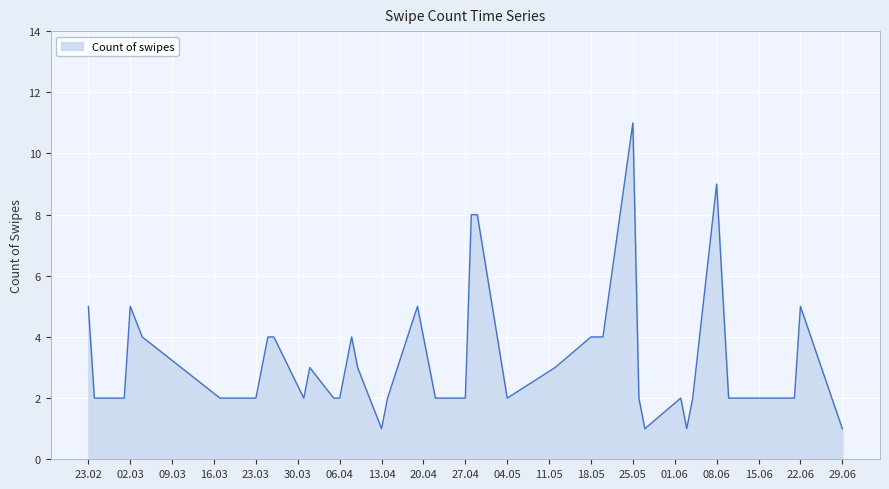

What is the difference between the maximum and minimum values?

10